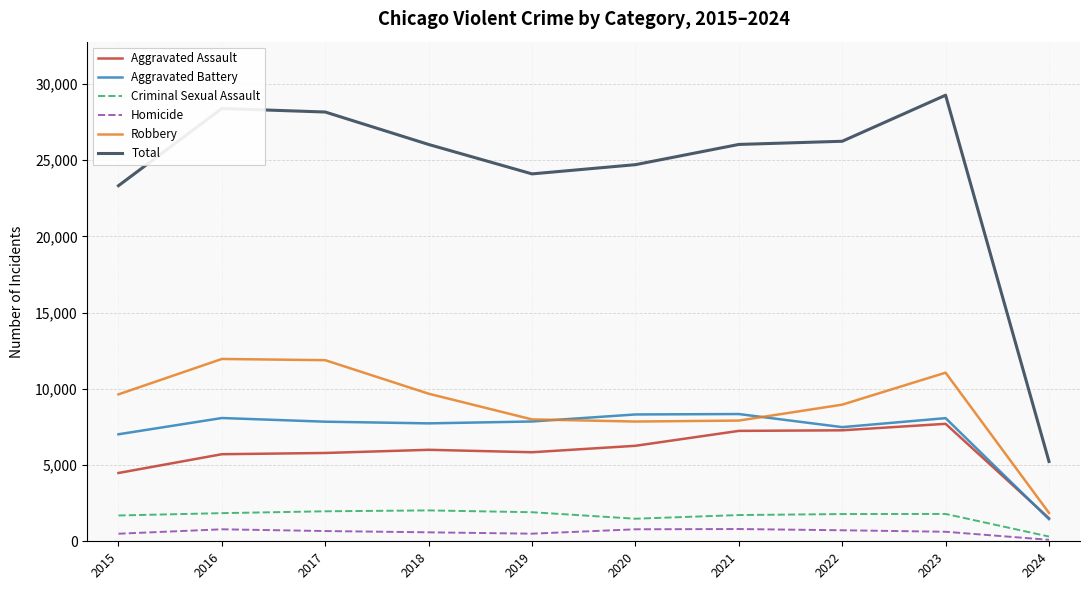

Which series has the widest spread of values?

Total